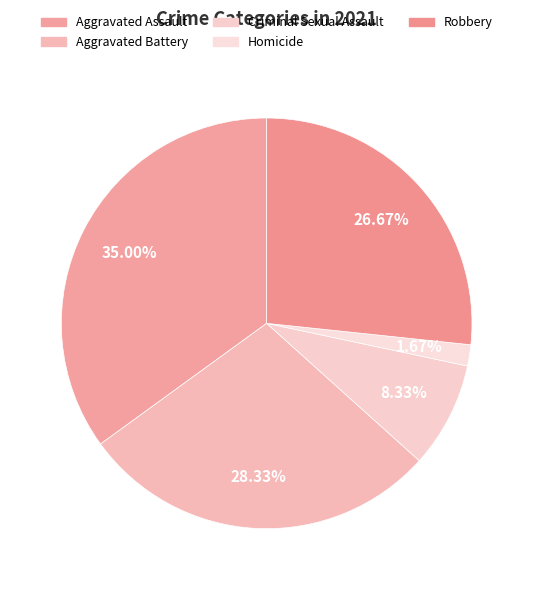

What is the largest slice in the pie chart?

Aggravated Assault